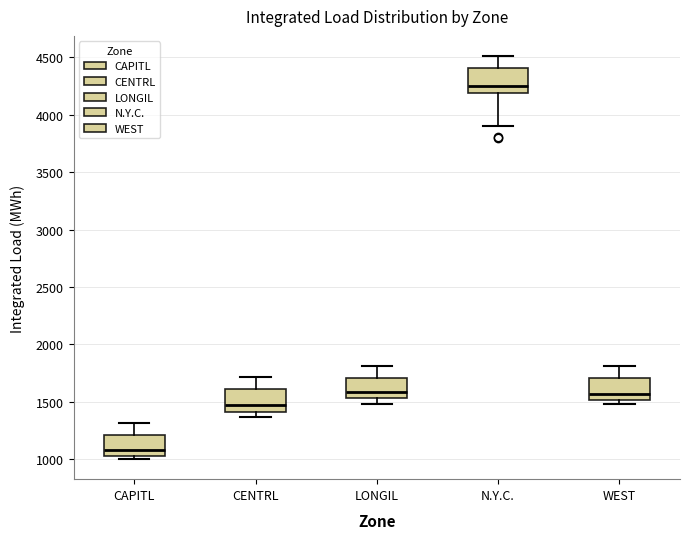

Which box has the highest median line?

N.Y.C.